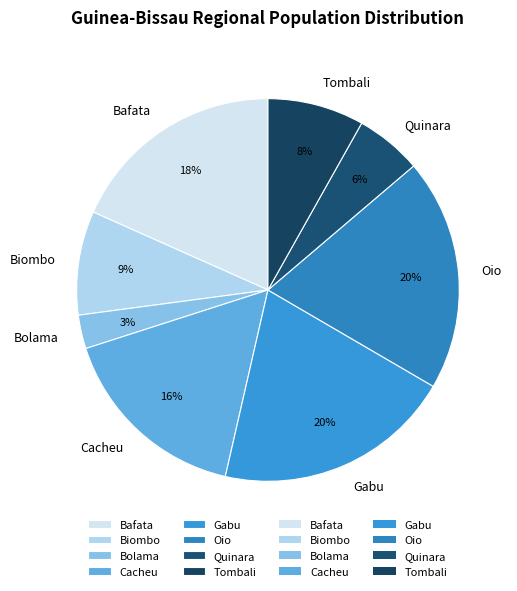

Which category has the smallest portion of the pie?

Bolama